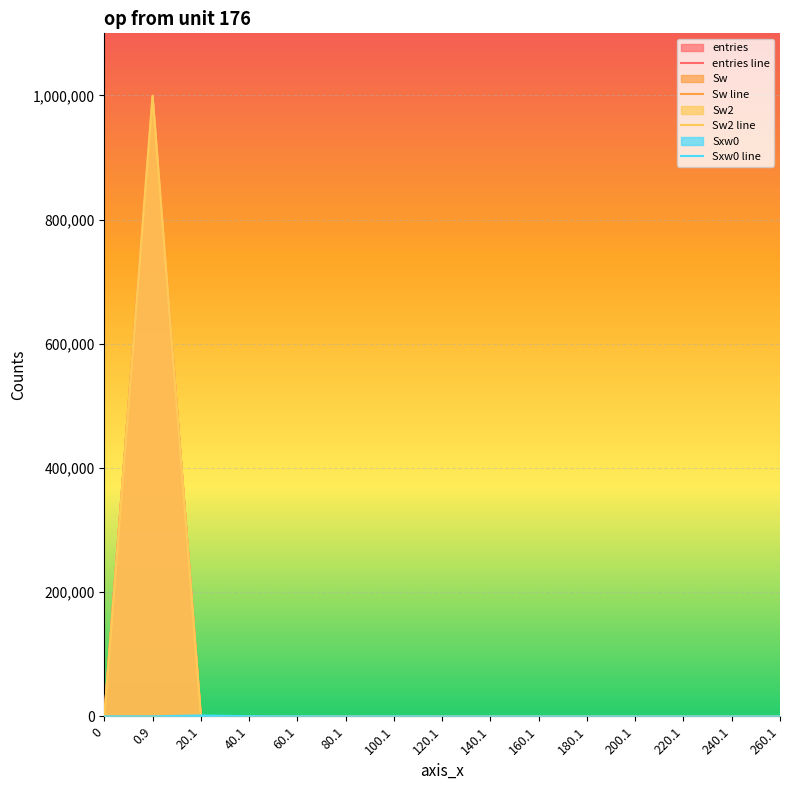

Is the value of entries line at 160.1 greater than the value of Sw2 line at 200.1?

No